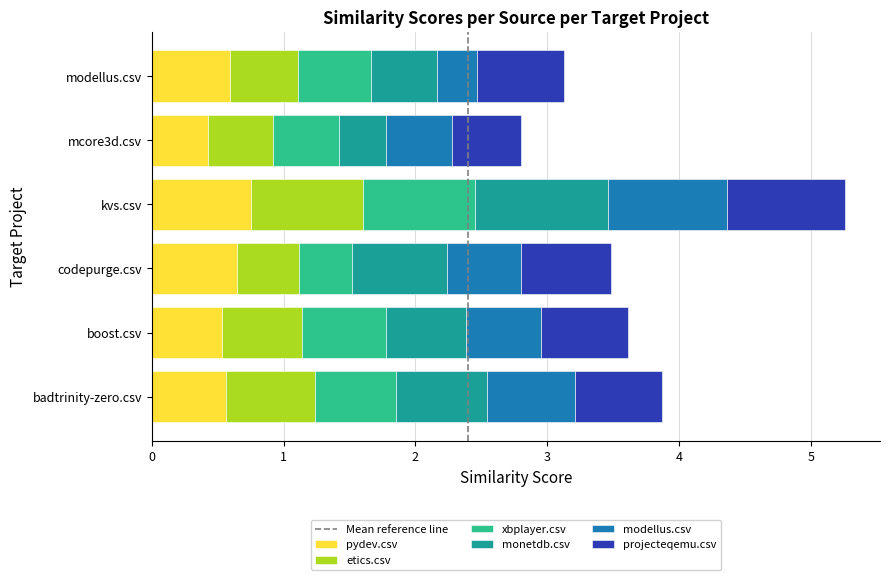

At which category is the sum across all series the highest?

kvs.csv